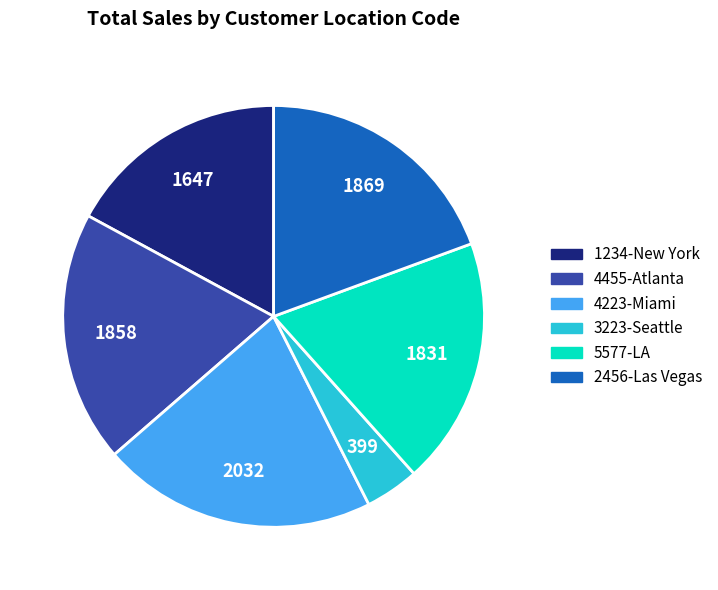

Does any single category account for the majority?

No